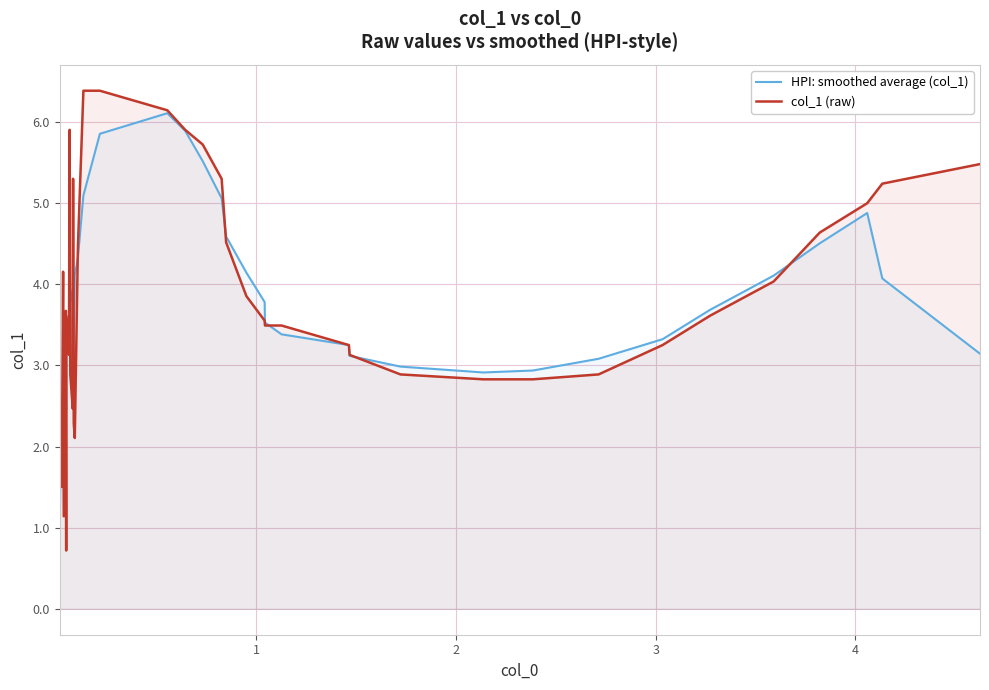

How many categories are shown in the chart?

40